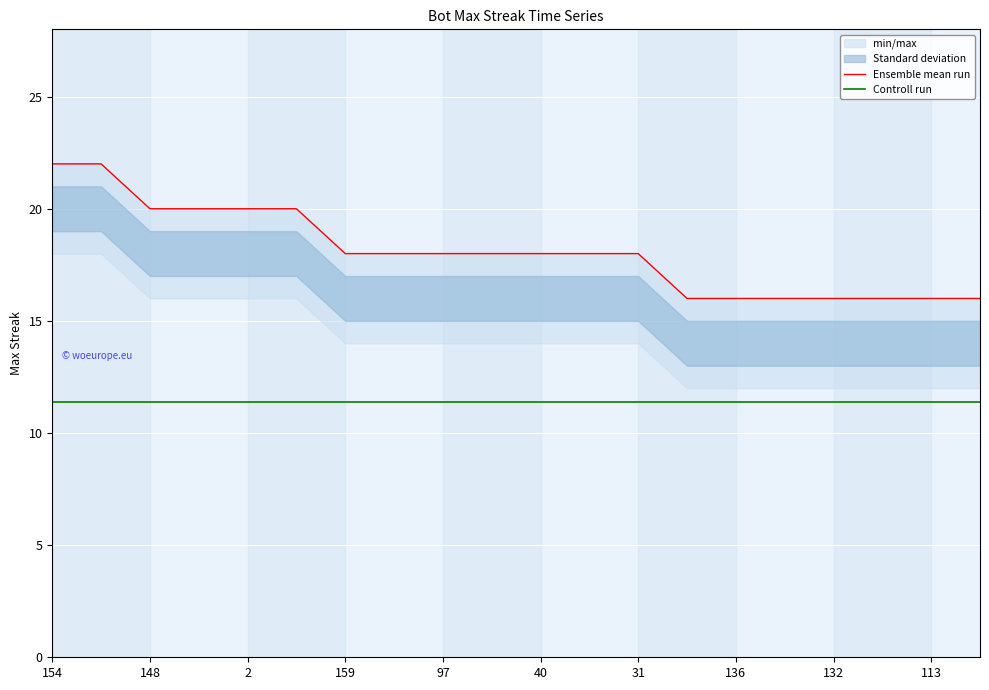

How many lines are shown in the chart?

2